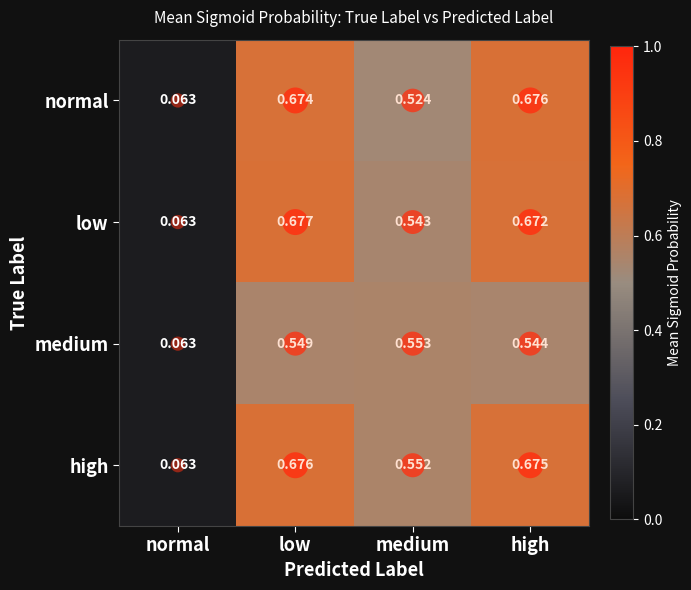

Between low and medium, which series saw the biggest shift?

normal